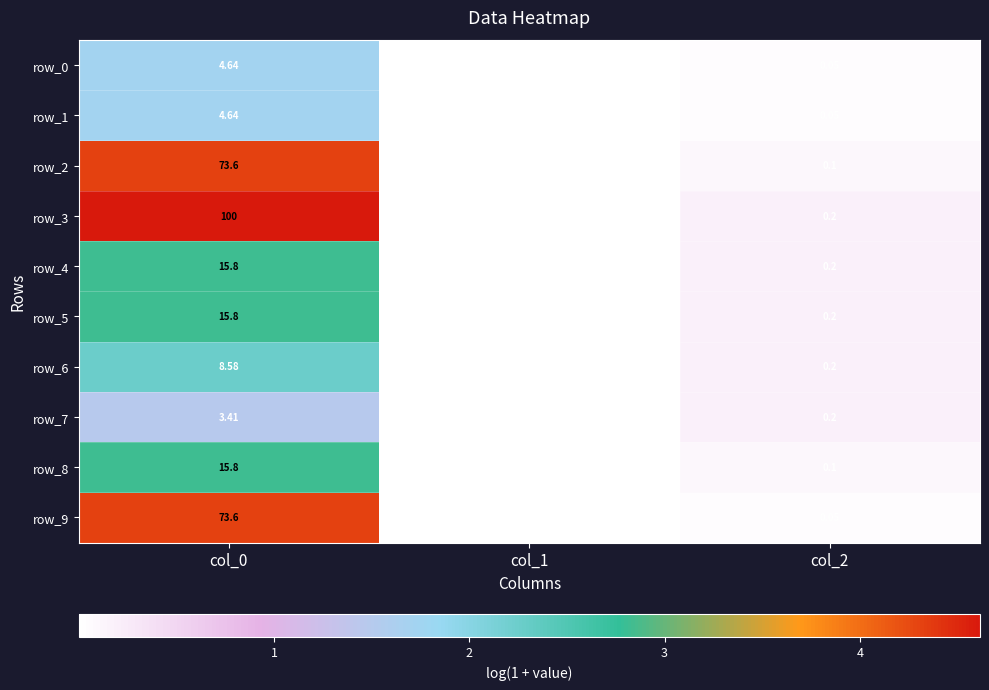

How many distinct data groups are displayed?

10